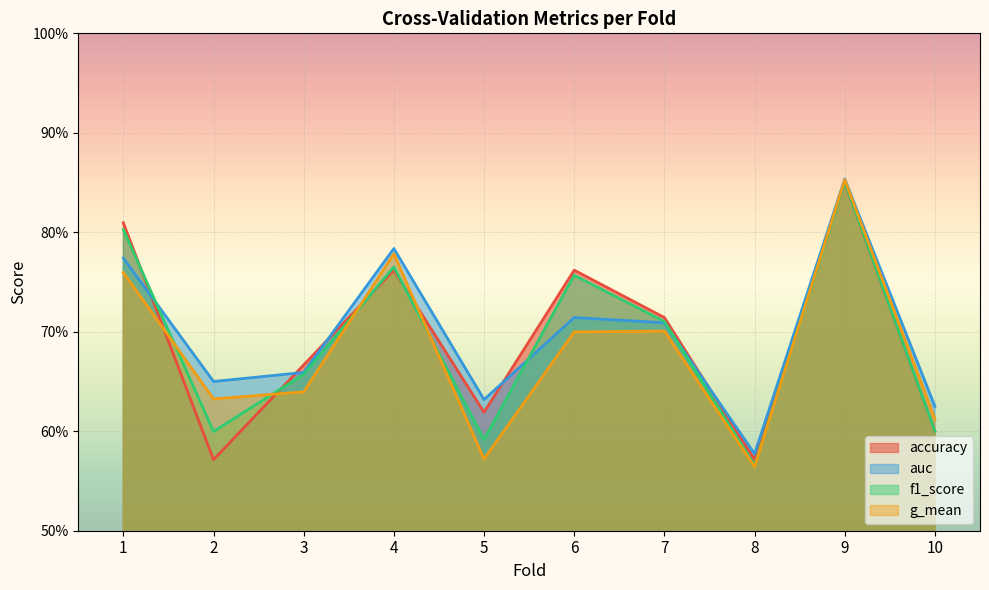

Reading left to right, extract all data points from this chart.

accuracy: 0.8	0.6	0.7	0.8	0.6	0.8	0.7	0.6	0.8	0.6
auc: 0.8	0.7	0.7	0.8	0.6	0.7	0.7	0.6	0.9	0.6
f1_score: 0.8	0.6	0.7	0.8	0.6	0.8	0.7	0.6	0.9	0.6
g_mean: 0.8	0.6	0.6	0.8	0.6	0.7	0.7	0.6	0.9	0.6